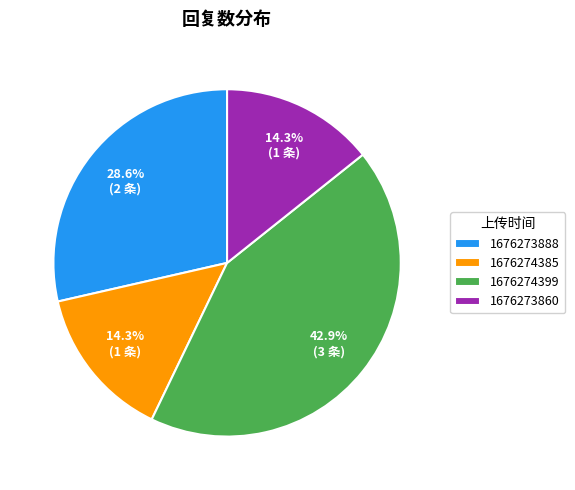

What is the ratio of the value at 1676274385 to the value at 1676273888?

0.5